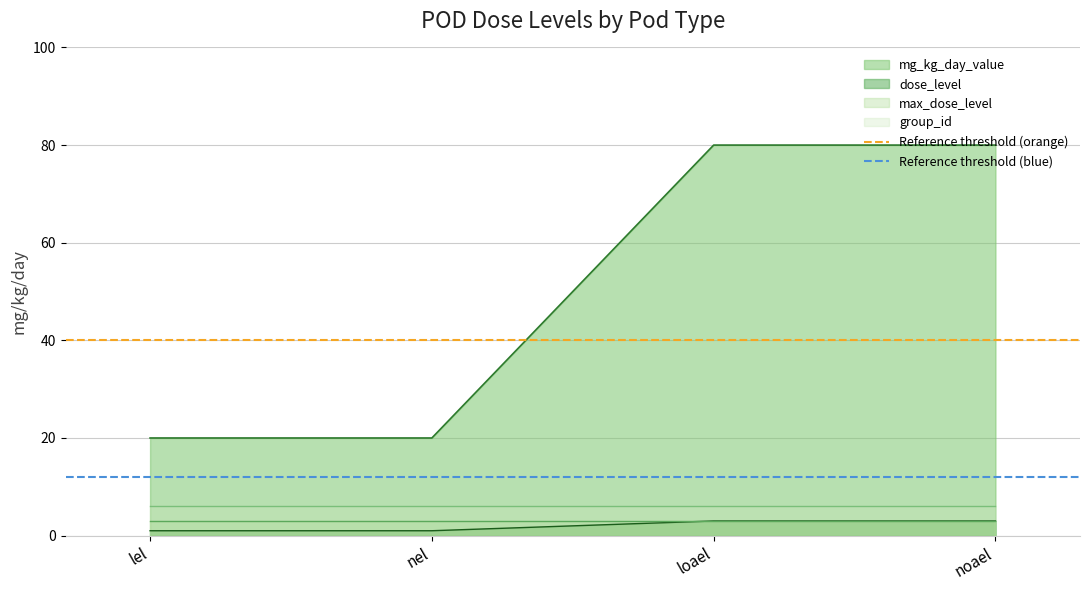

Where is Reference threshold (blue) nearest to the value 12?

lel